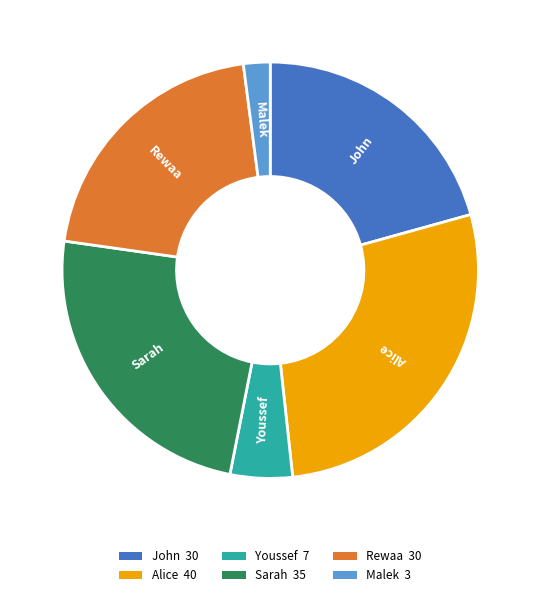

Between John and Malek, which is larger?

John